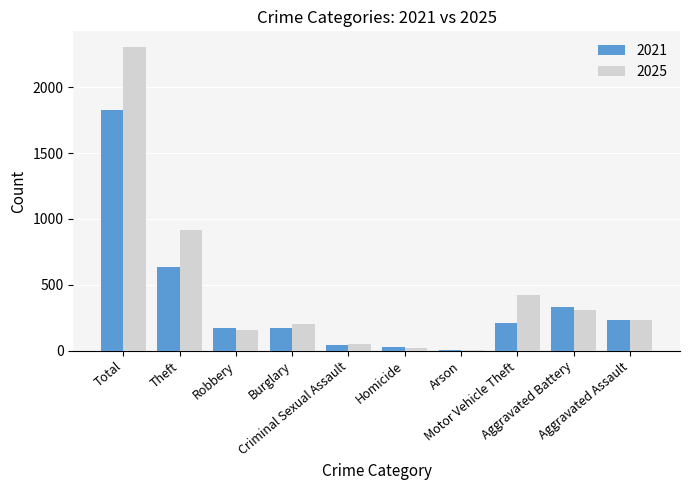

Is it true that 2021 equals 46 at Criminal Sexual Assault?

True